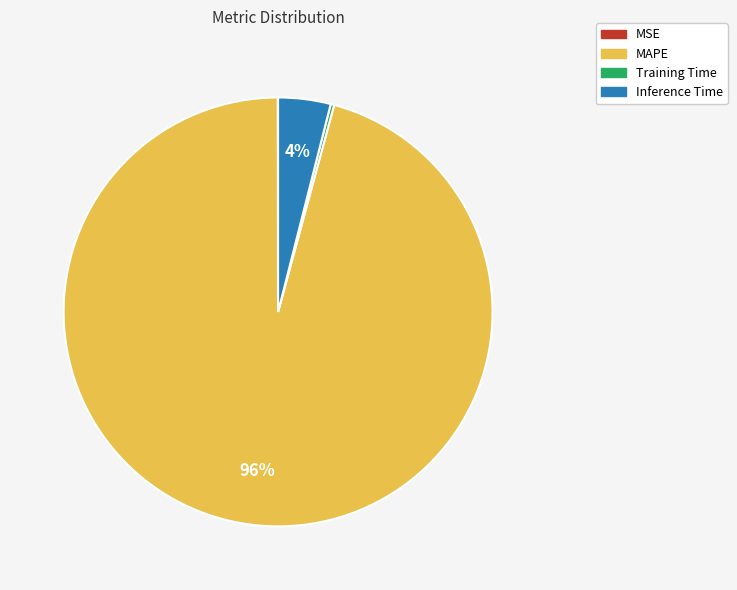

Which slice is the largest?

MAPE